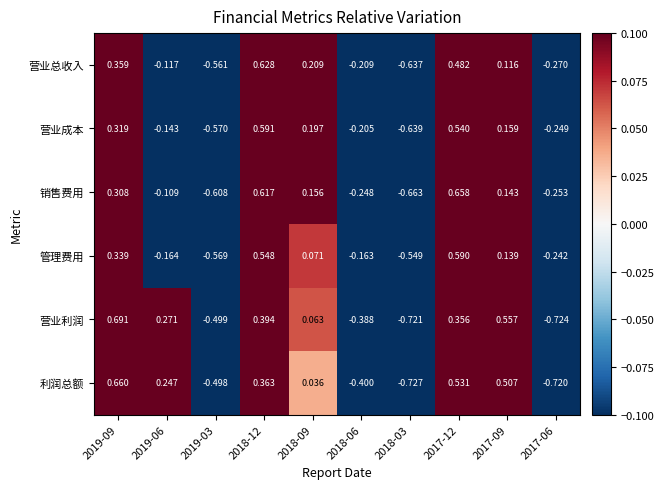

Which series has the largest total across all categories?

销售费用